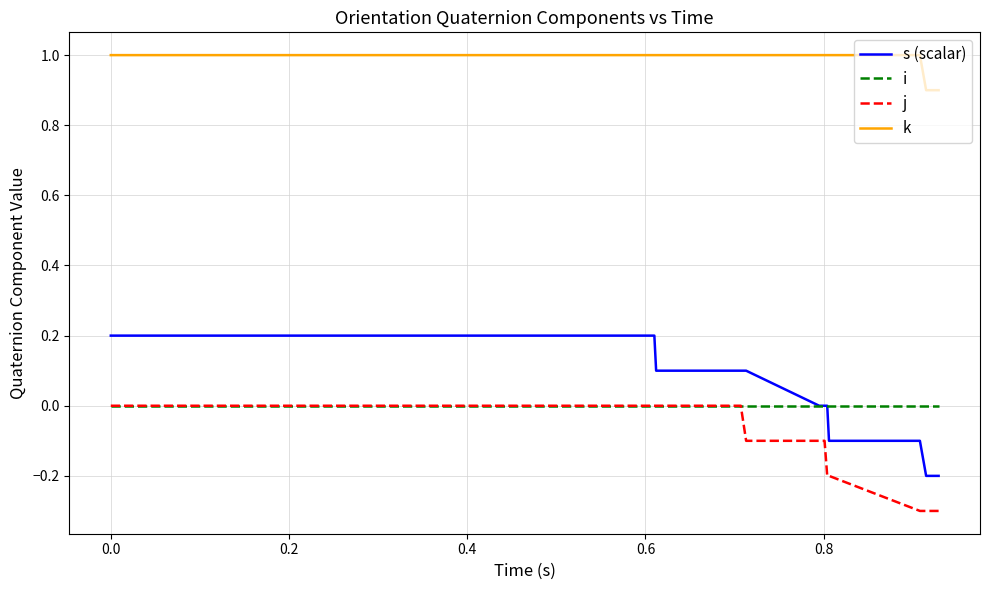

Which series has the largest total across all categories?

k